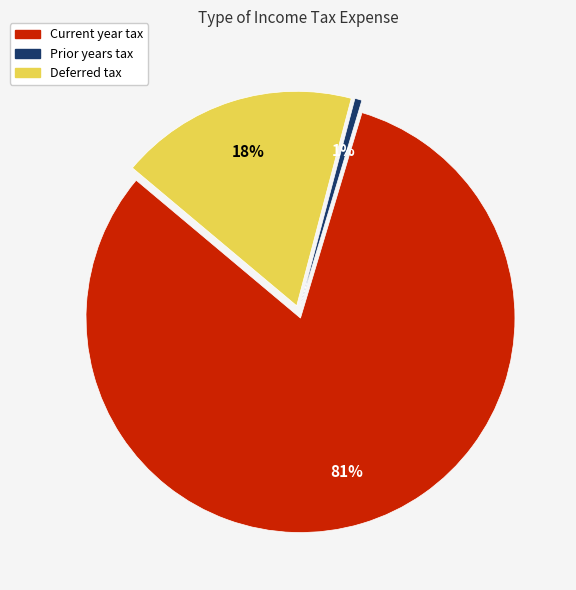

What is the ratio of the value at Deferred tax to the value at Current year tax?

0.2